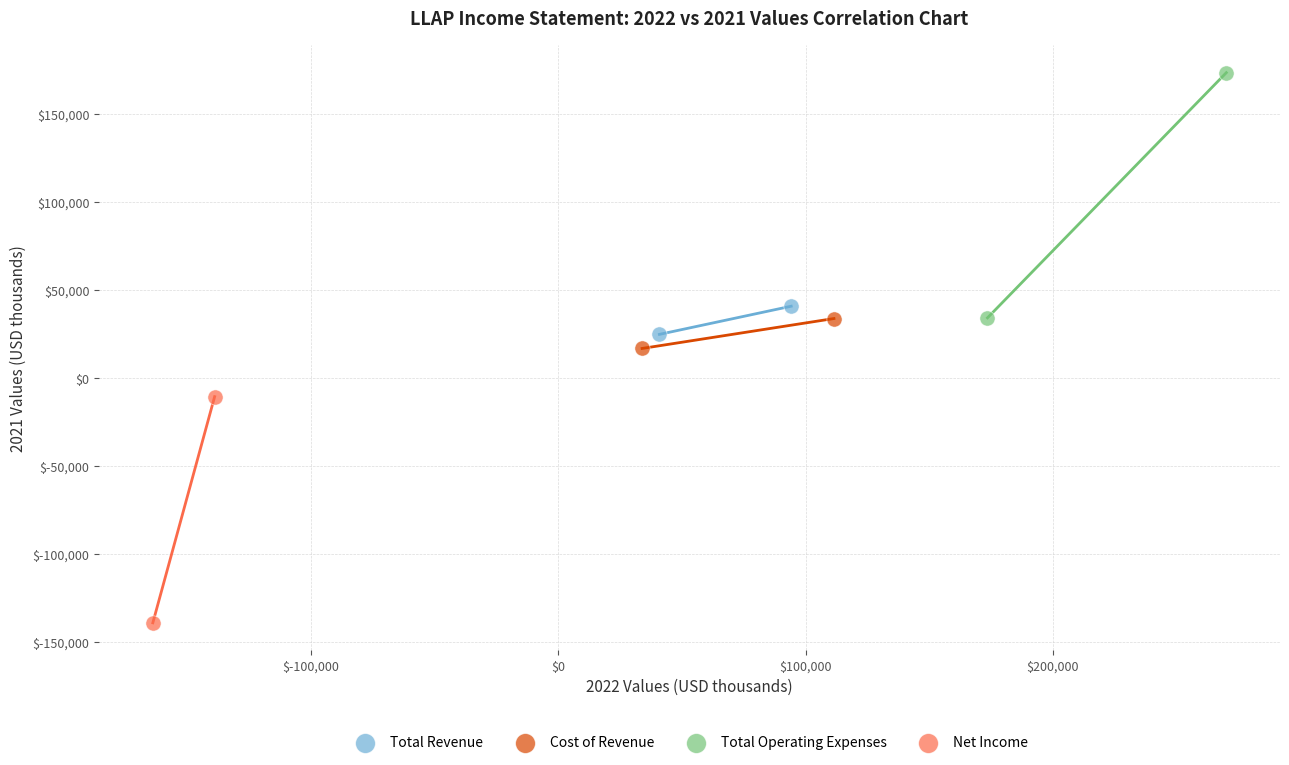

What are all the series names shown in the legend?

Total Revenue, Cost of Revenue, Total Operating Expenses, Net Income